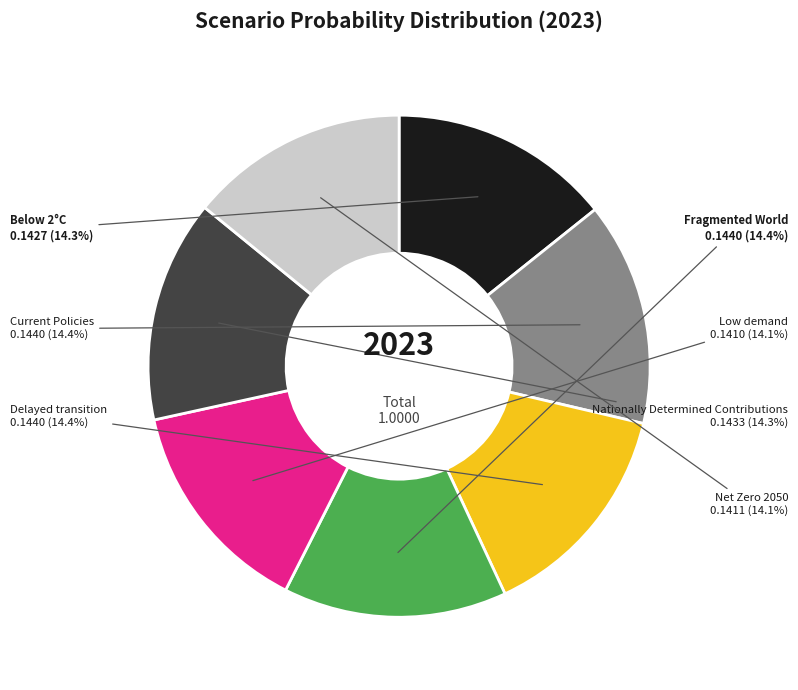

To the nearest percent, what portion does Delayed transition represent?

14%